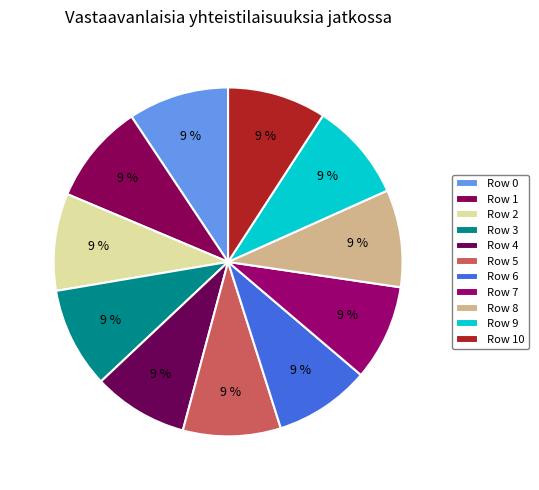

Rank the categories by value from lowest to highest.

4, 6, 7, 2, 8, 5, 9, 10, 1, 0, 3